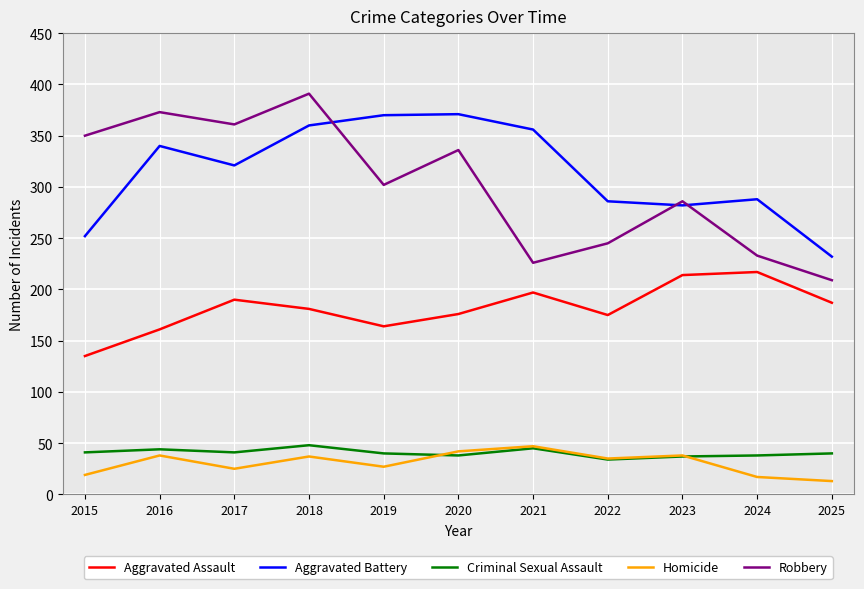

The value of Aggravated Assault at 2022 is 175. True or false?

True